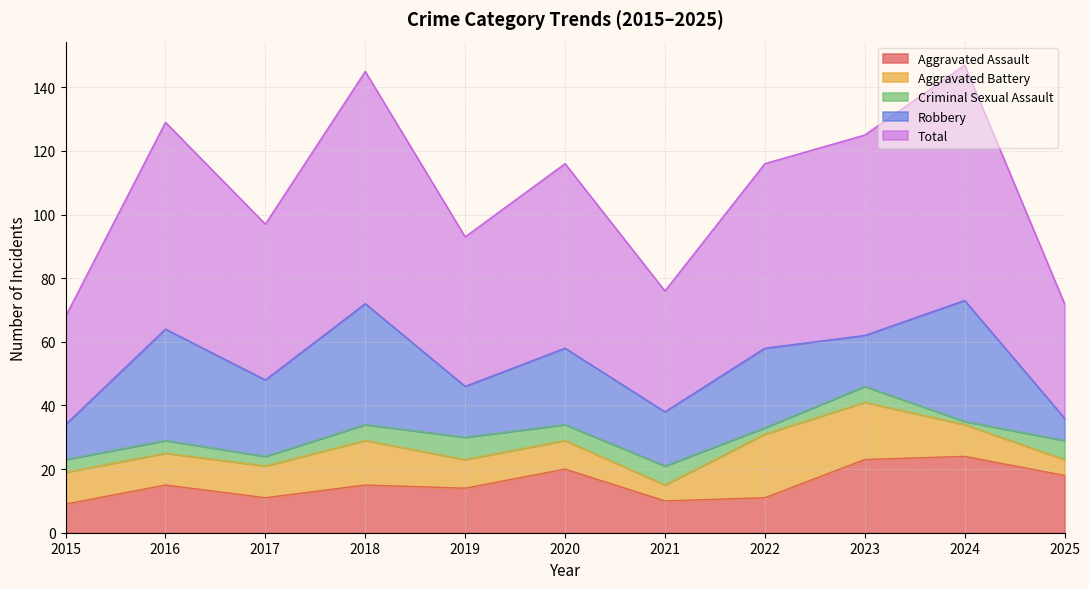

Rank the series by their maximum value, from highest to lowest.

Total, Robbery, Aggravated Assault, Aggravated Battery, Criminal Sexual Assault